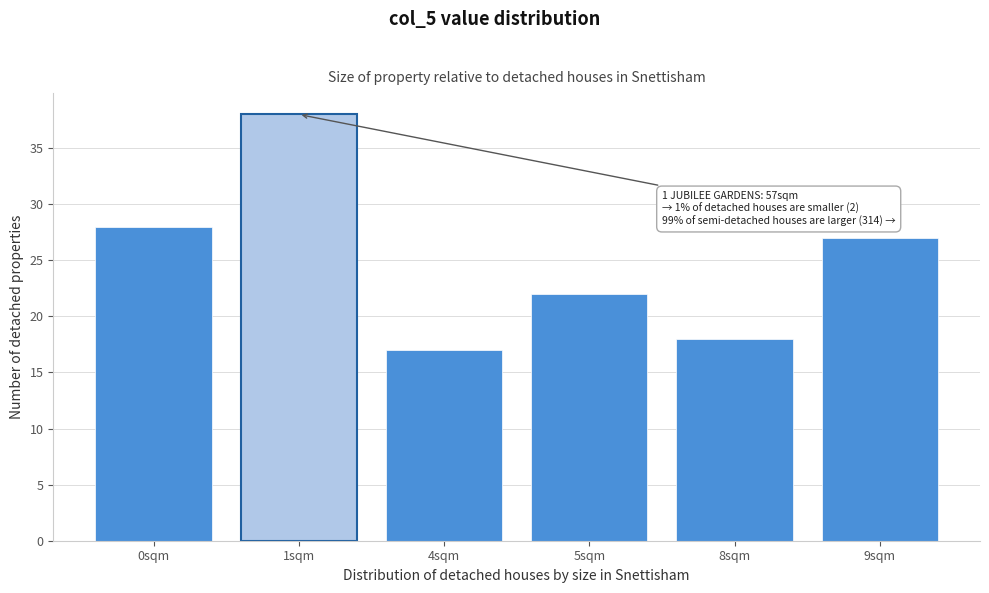

Reading left to right, transcribe all the data shown in this chart.

0sqm=28	1sqm=38	4sqm=17	5sqm=22	8sqm=18	9sqm=27